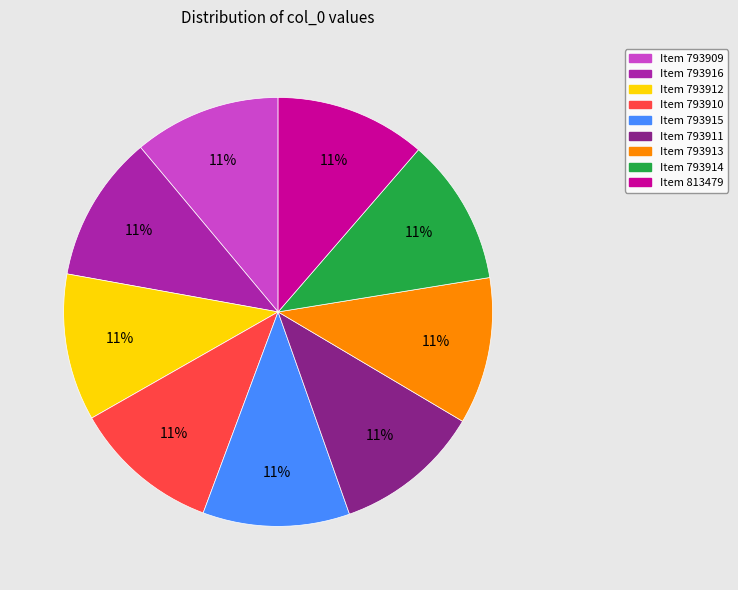

To the nearest percent, what is the average slice percentage?

11%